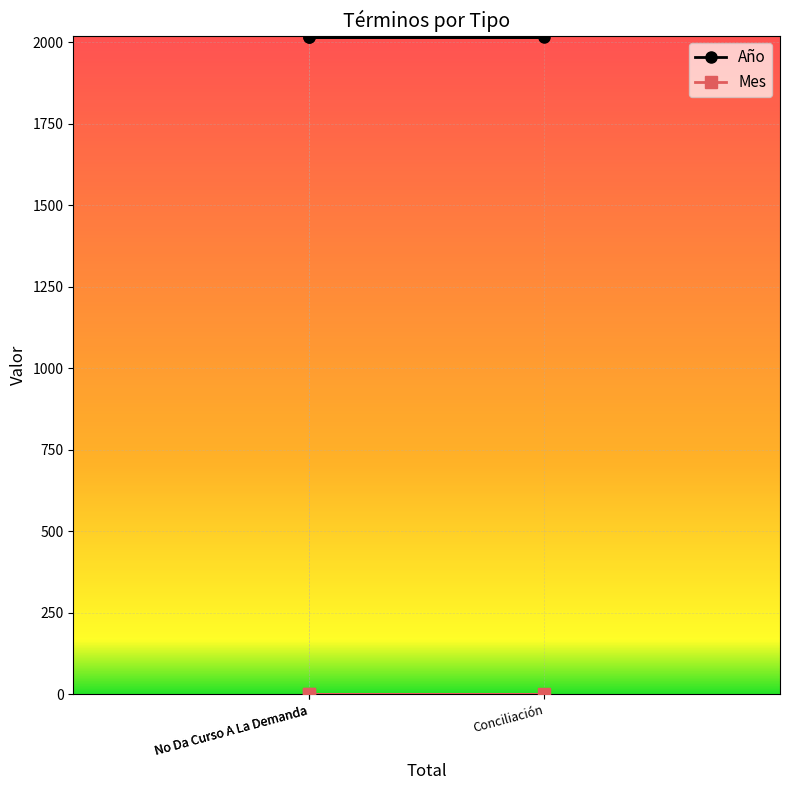

How many categories are shown in the chart?

3